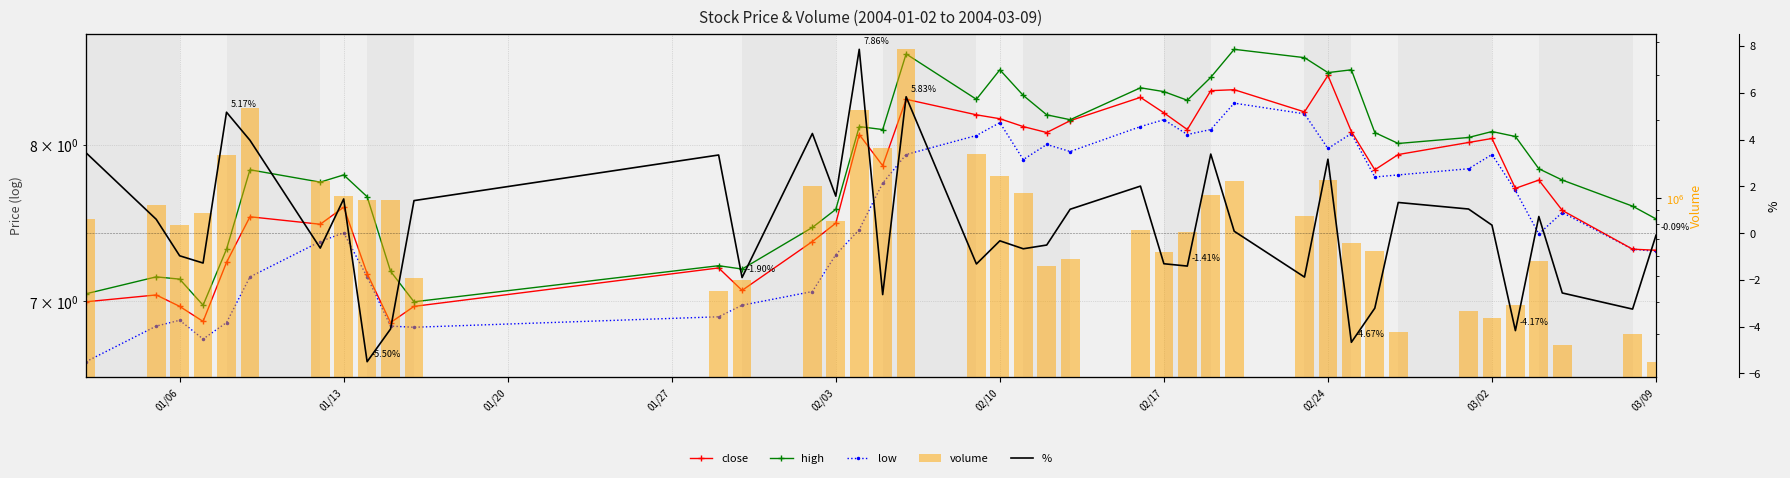

Which series has the widest spread of values?

volume